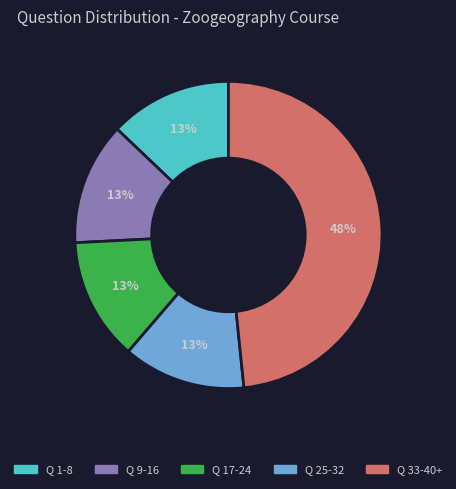

To the nearest percent, what is the average slice percentage?

20%